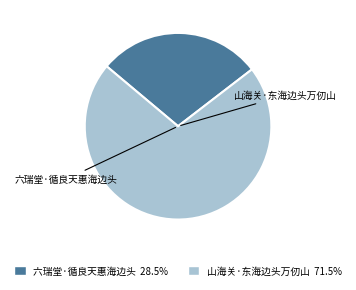

How much of the chart is everything except 山海关·东海边头万仞山?

28.5%